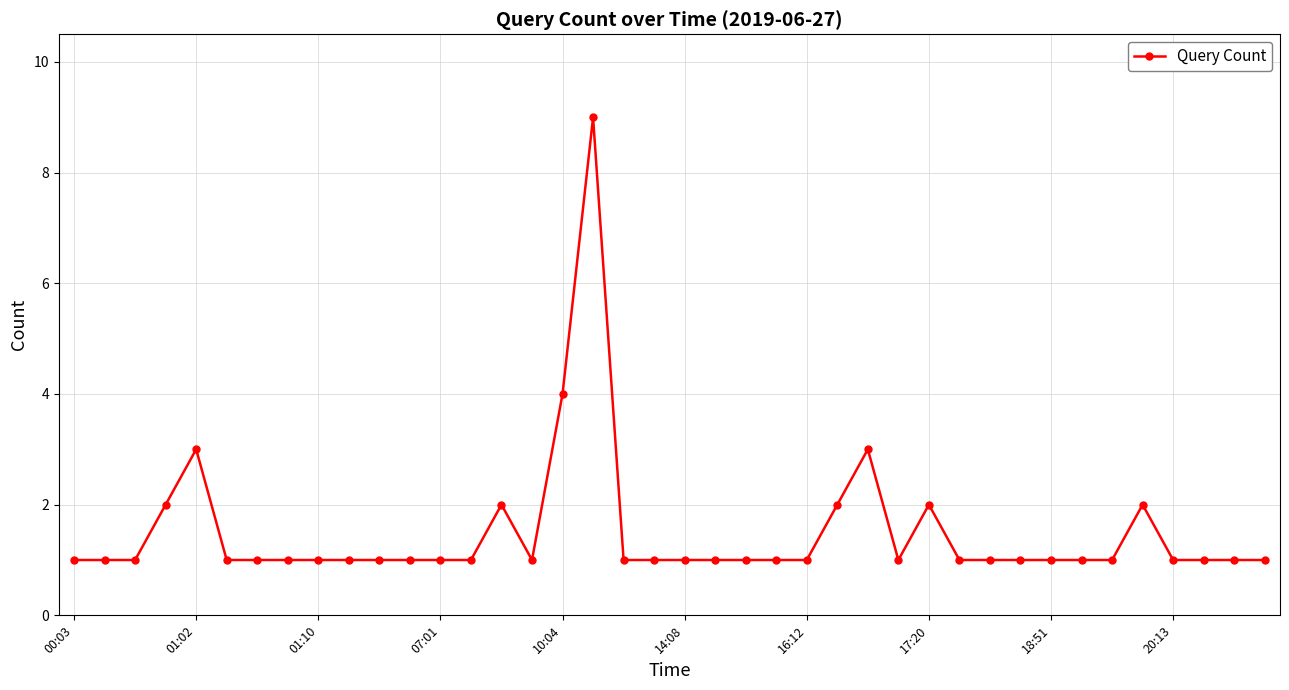

True or false: there are more than 0 points higher than both neighbors.

True